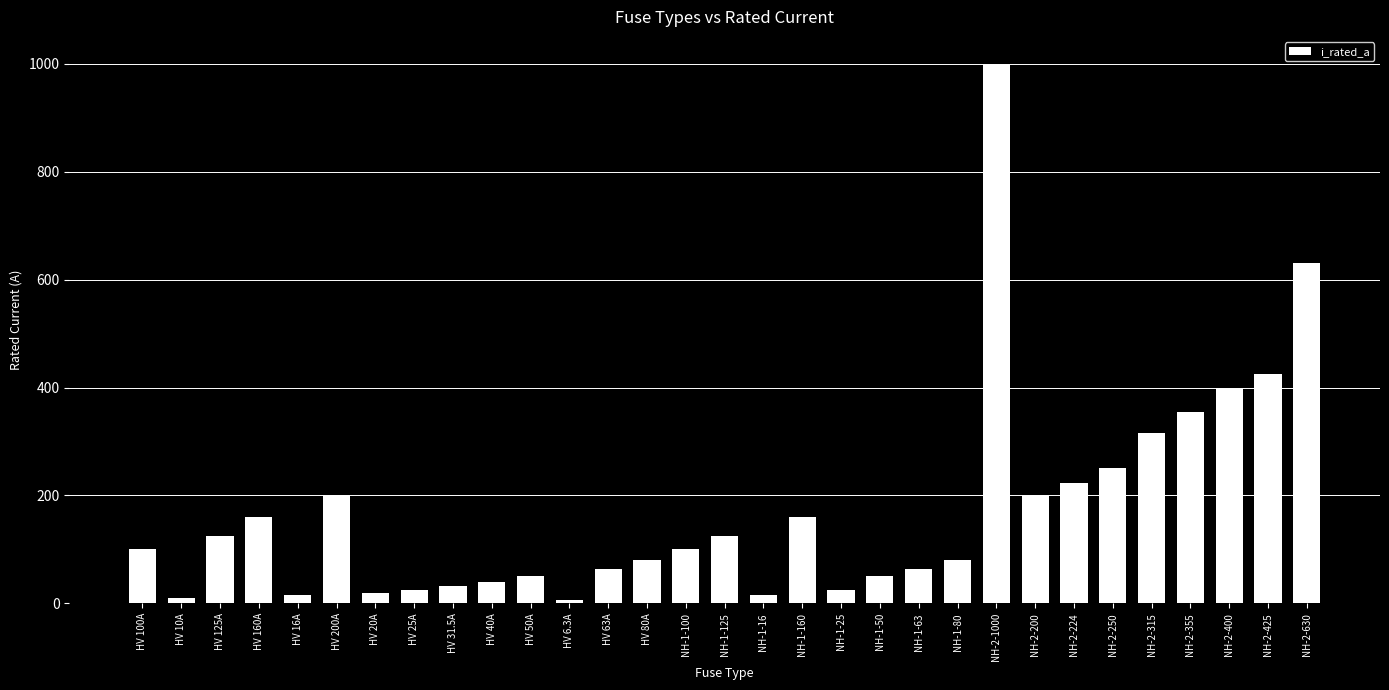

What is the value of the 31st bar from the left?

630.0